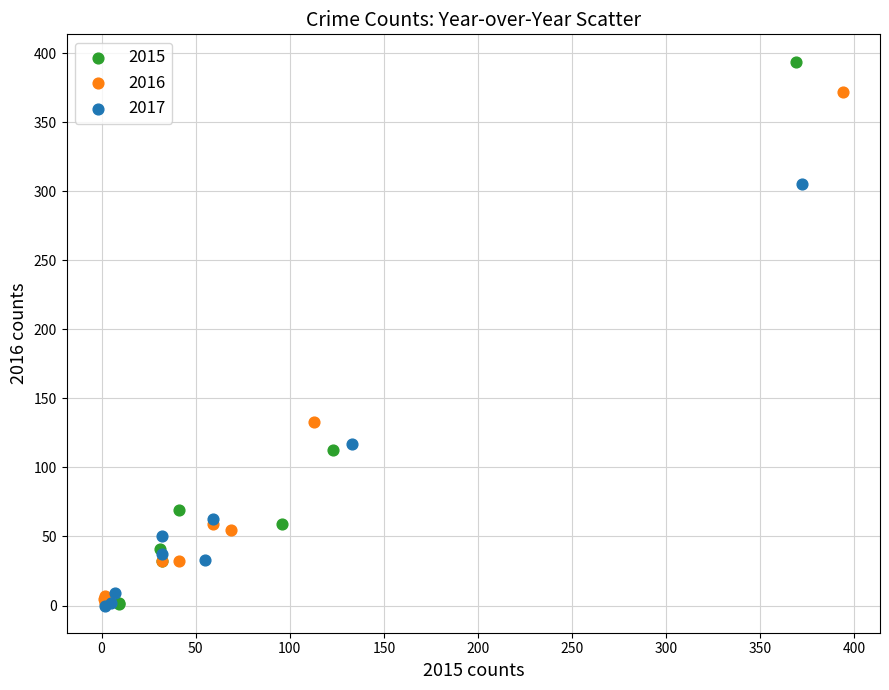

Which series reaches the maximum Y coordinate?

2015